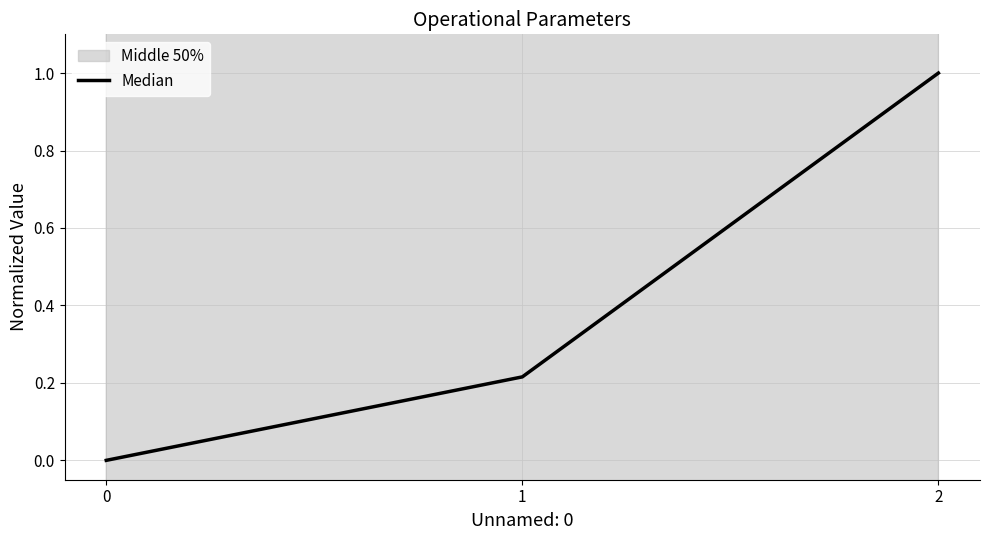

What is the difference between the maximum and minimum values?

1.0